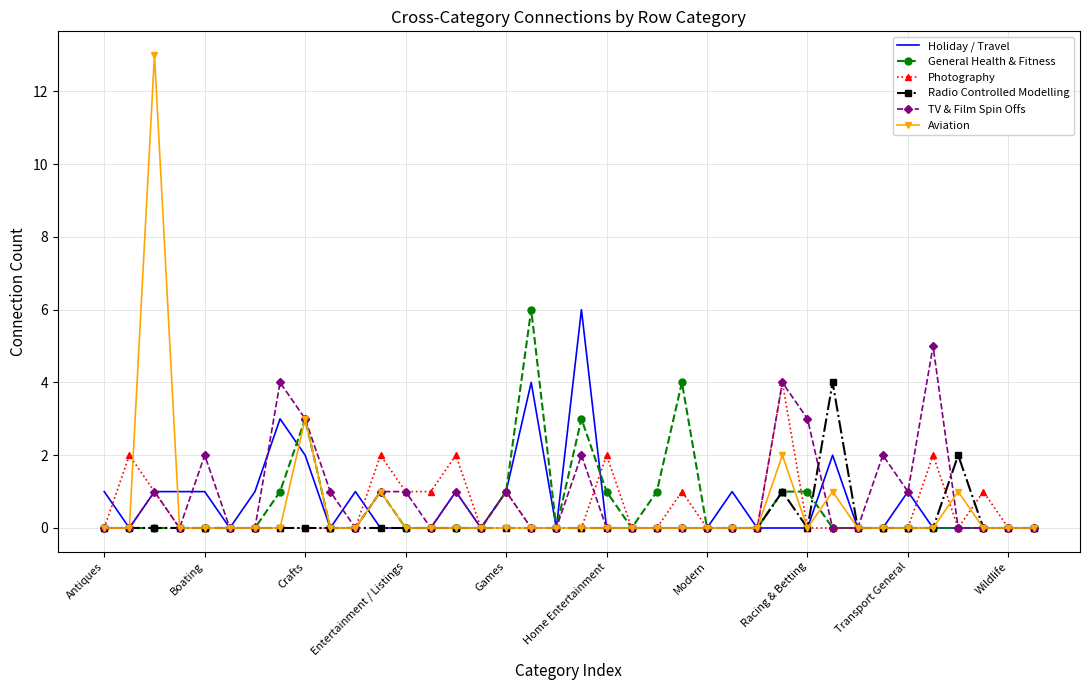

What is the highest value of the Photography series?

4